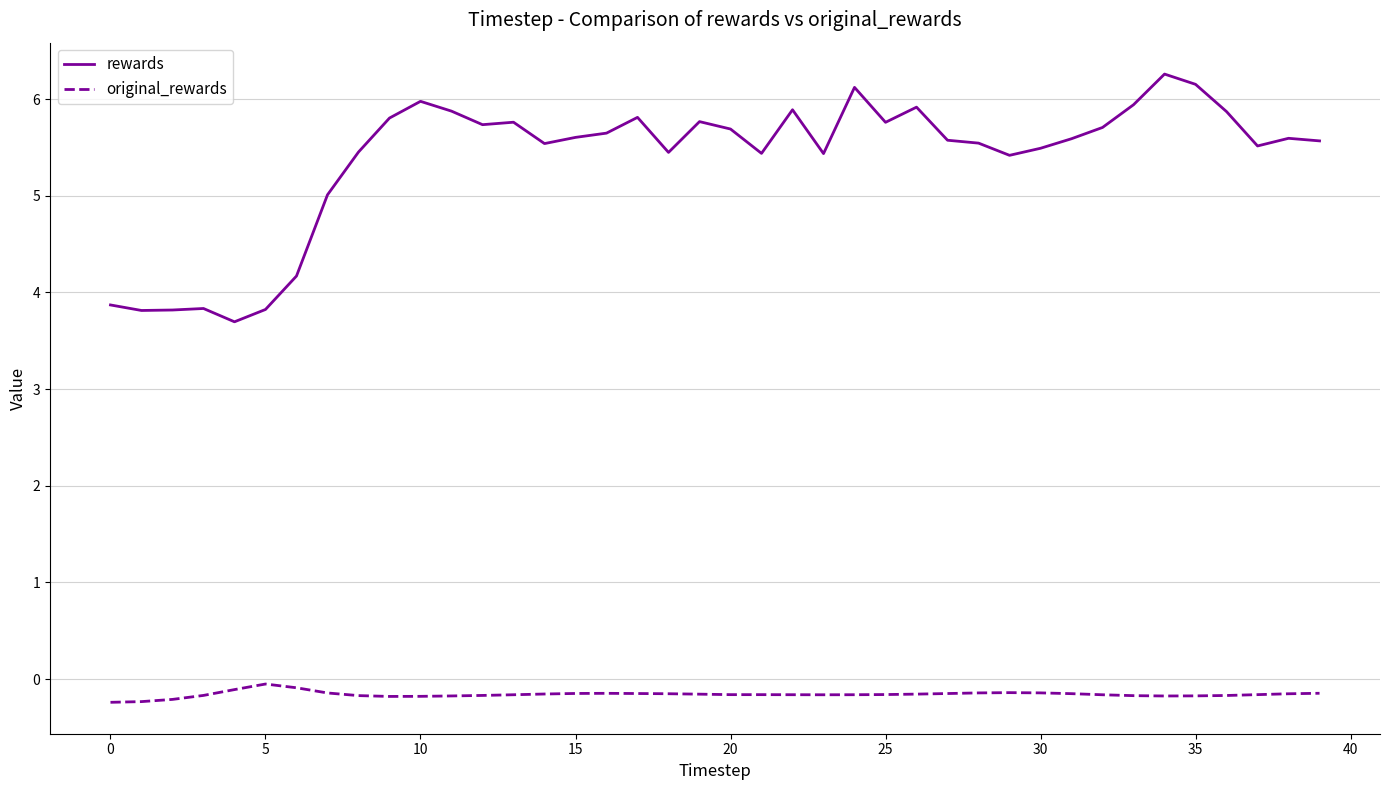

Which series has the widest spread of values?

rewards